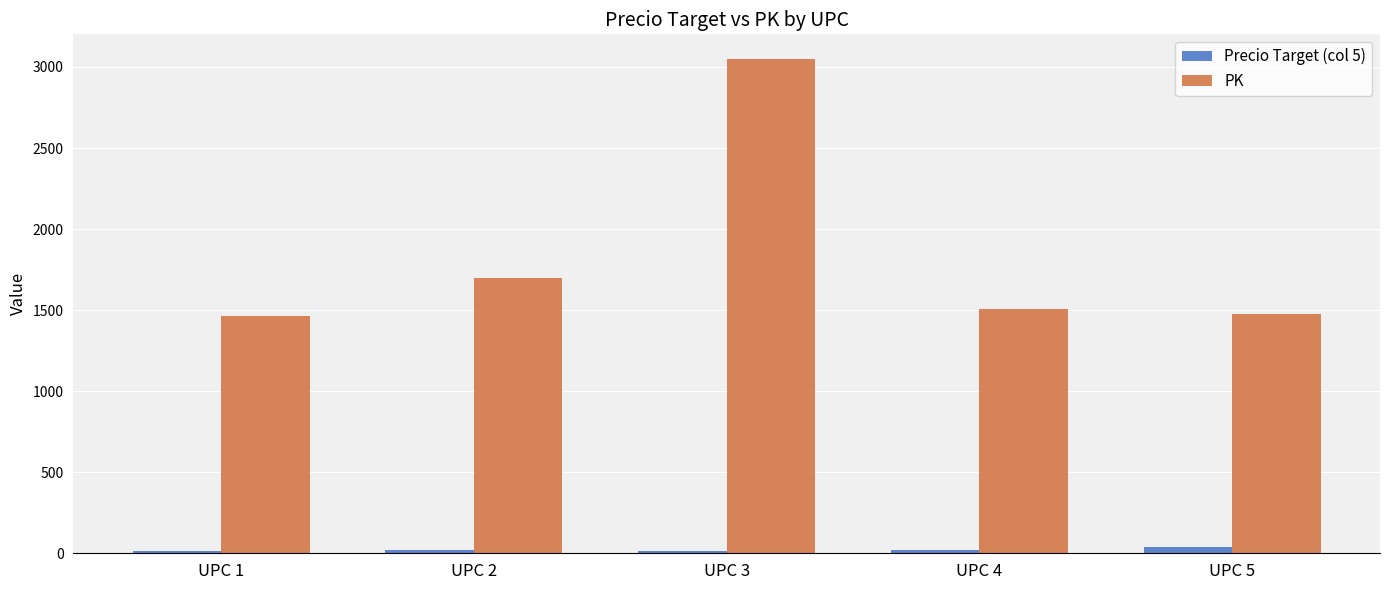

List the series in order of their overall mean, highest first.

PK, Precio Target (col 5)